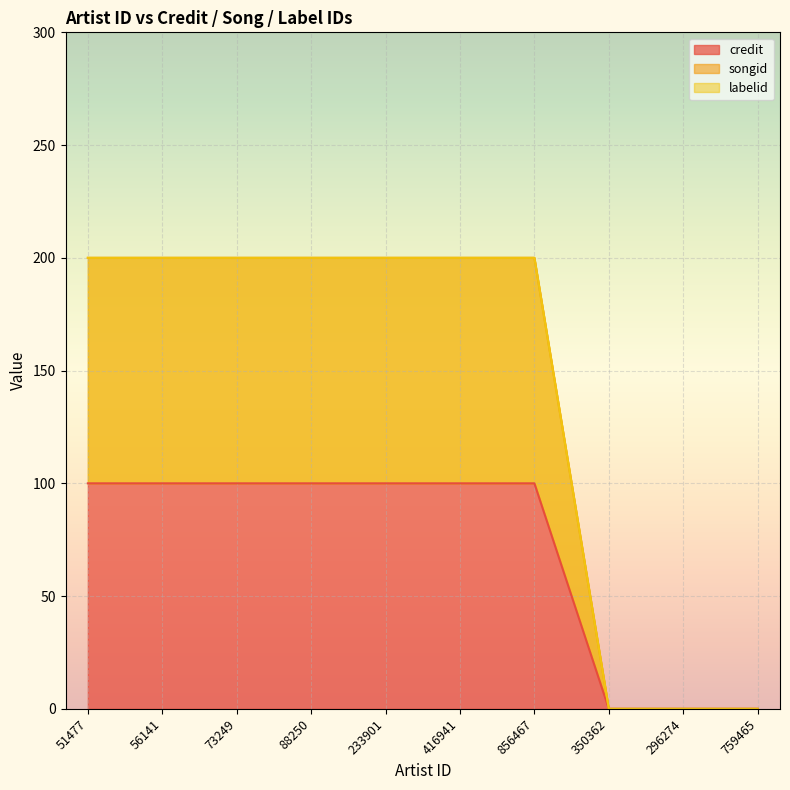

At which label does labelid reach its peak?

51477